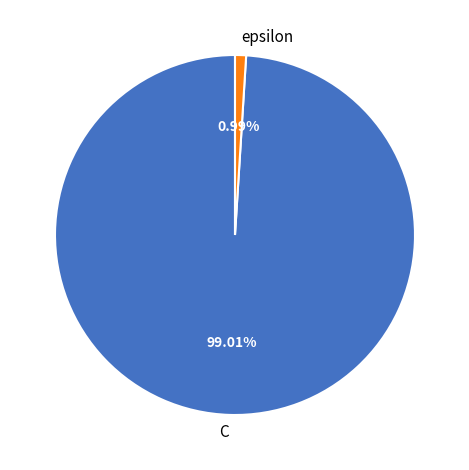

Rank the categories by value from highest to lowest.

C, epsilon